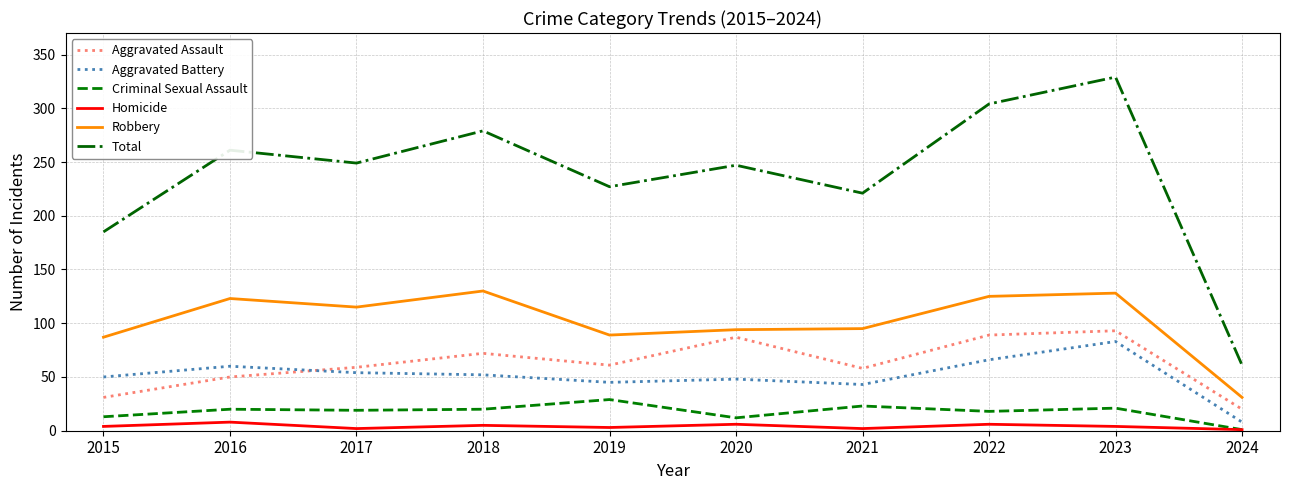

What is the minimum value shown in the chart?

1